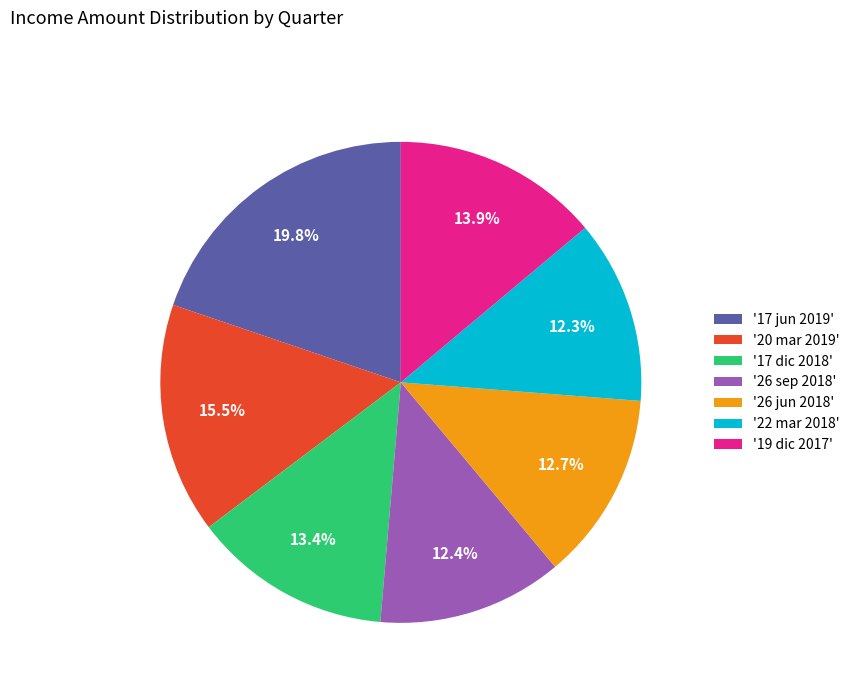

What portion of the pie excludes '17 dic 2018'?

86.6%